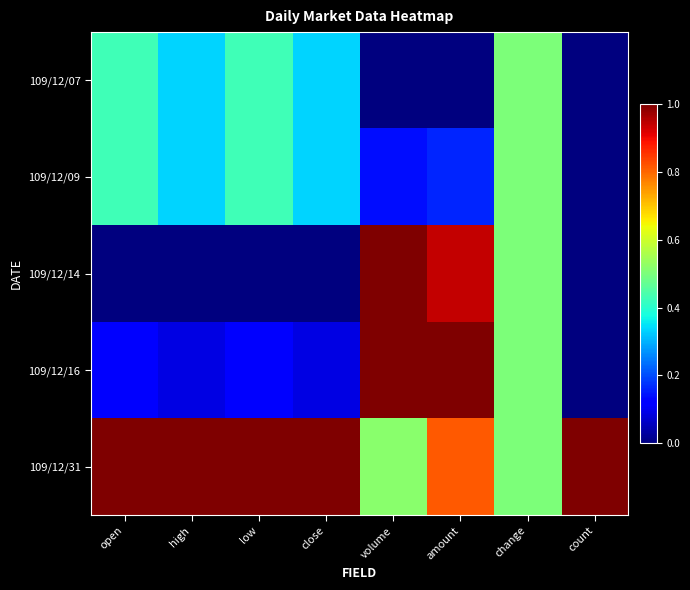

What is the spread (max minus min) of values at low?

1.0